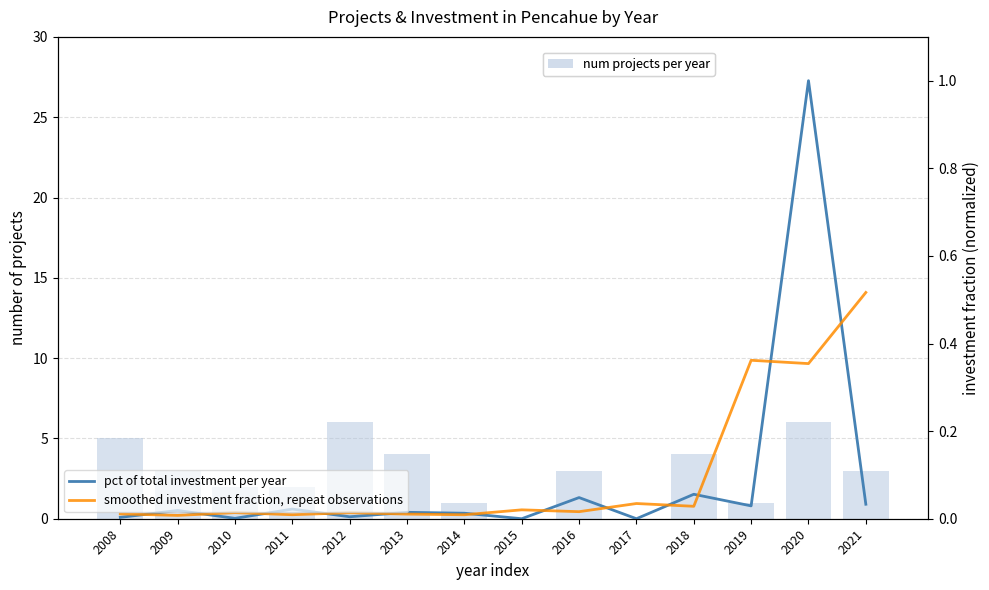

True or false: num projects per year has a value of 3.0 at 2016.

True